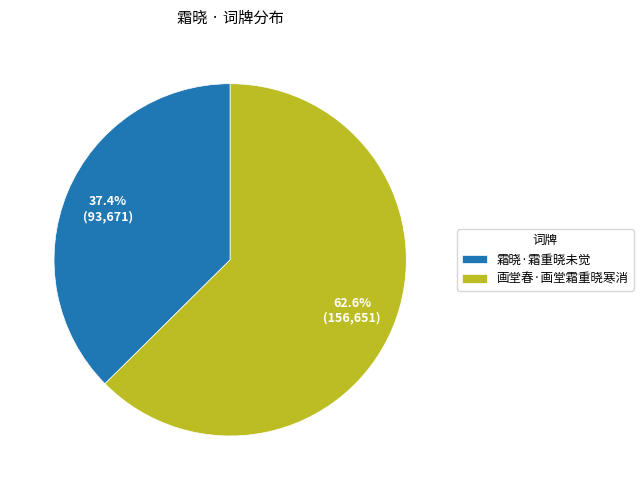

Which category has the smallest portion of the pie?

霜晓·霜重晓未觉